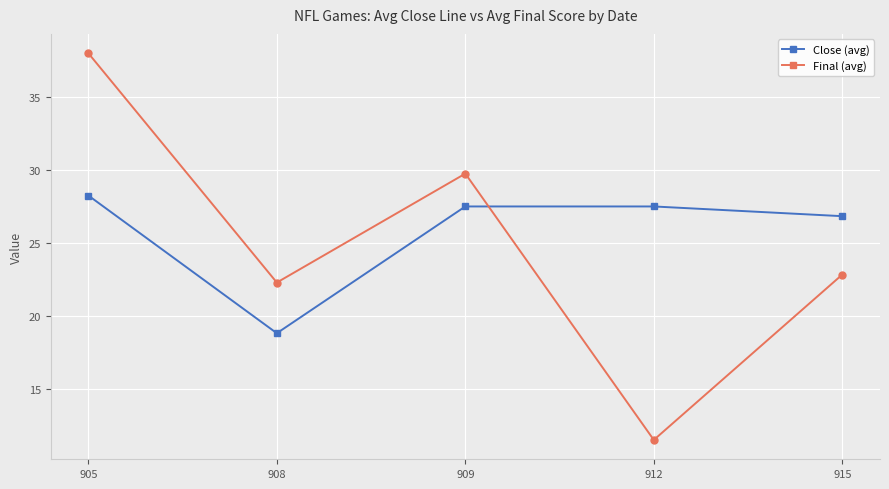

Which label corresponds to the largest value in the chart?

905